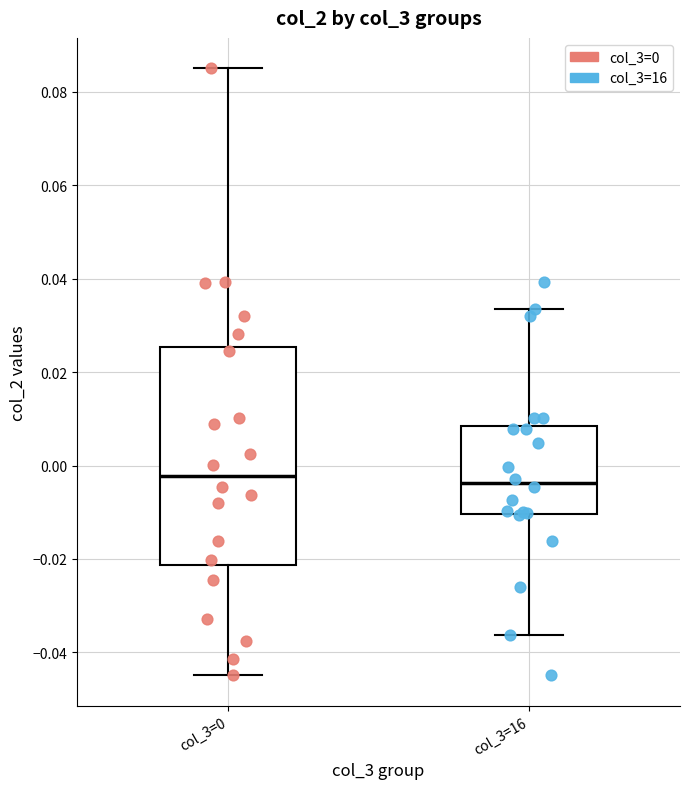

Reading left to right, transcribe this box plot: for each box, give where its median line is, the range the box spans, and where its two whiskers end, as read against the y-axis. The values are not printed on the chart, so give them approximately, as read against the axis.

col_3=0: median -0.002, box -0.022 to 0.026, whiskers -0.044 to 0.086
col_3=16: median -0.004, box -0.010 to 0.008, whiskers -0.036 to 0.034